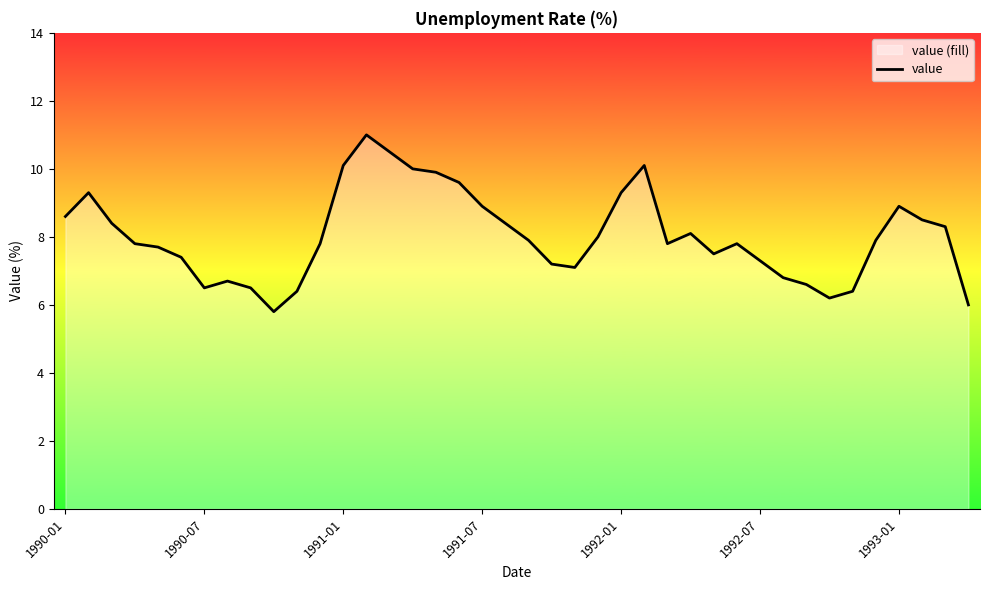

The value at 38 is 8.3. True or false?

True